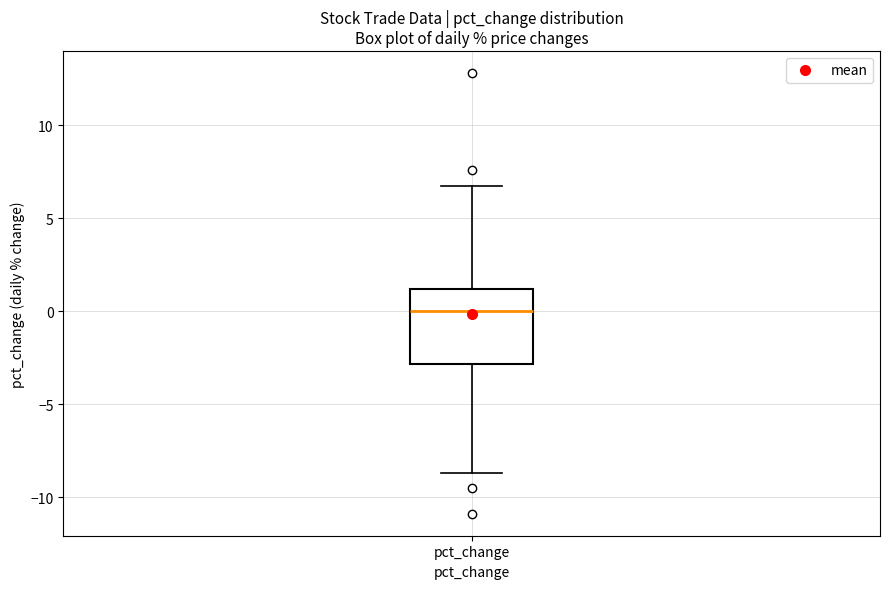

Where does the lower whisker of the box for pct_change end on the y-axis? The values are not printed on the chart, so give them approximately, as read against the axis.

-8.5